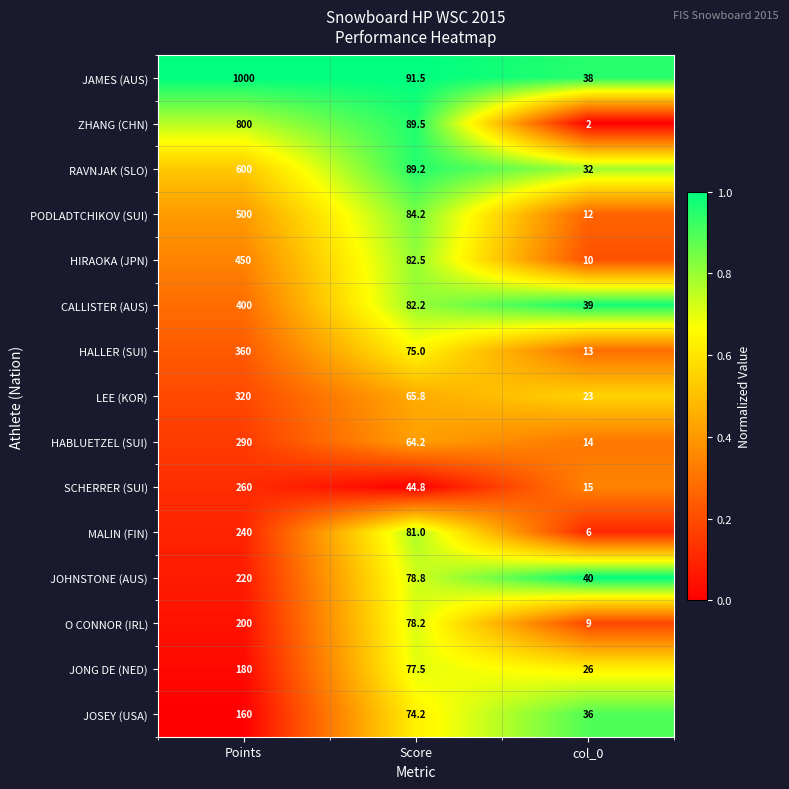

Rank the series at col_0 from lowest to highest value.

ZHANG (CHN), MALIN (FIN), O CONNOR (IRL), HIRAOKA (JPN), PODLADTCHIKOV (SUI), HALLER (SUI), HABLUETZEL (SUI), SCHERRER (SUI), LEE (KOR), JONG DE (NED), RAVNJAK (SLO), JOSEY (USA), JAMES (AUS), CALLISTER (AUS), JOHNSTONE (AUS)